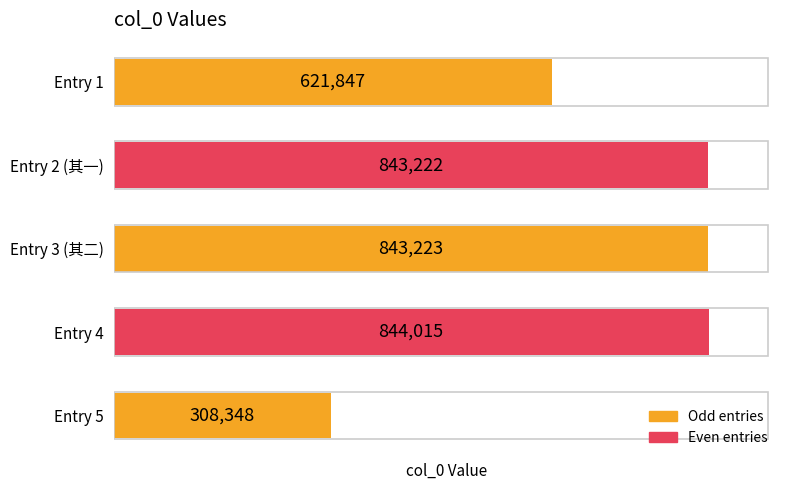

What is the change in value from Entry 1 to Entry 3 (其二)?

+221376